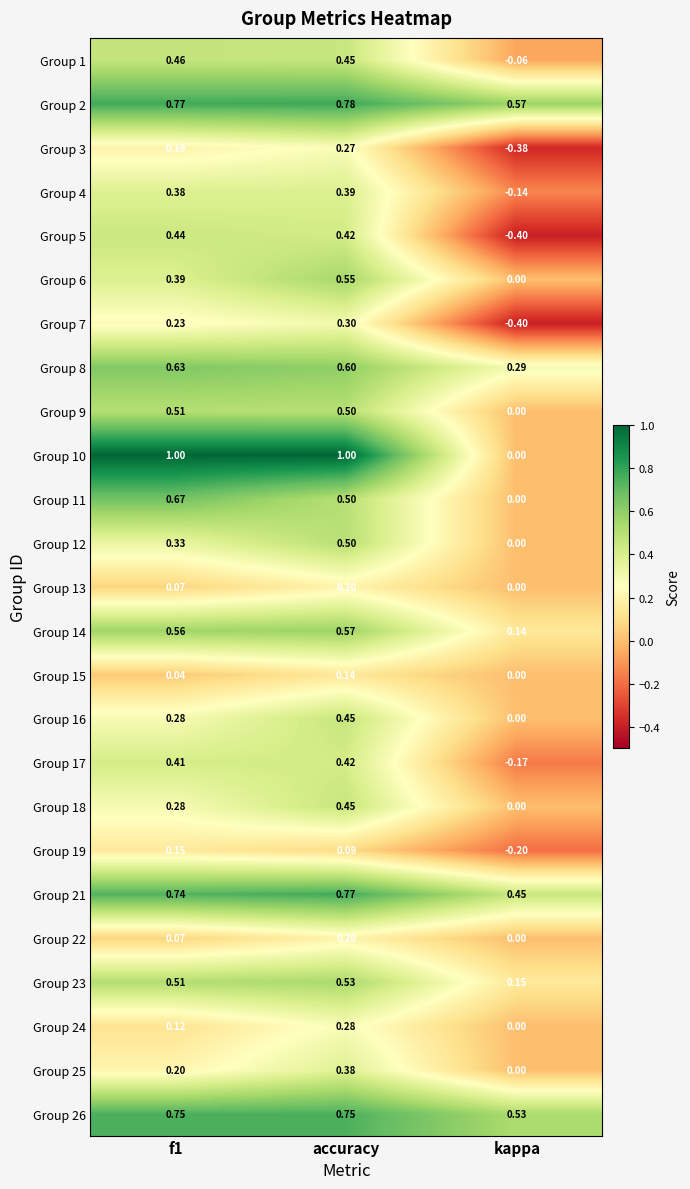

At which label is Group 4 closest to 0?

kappa